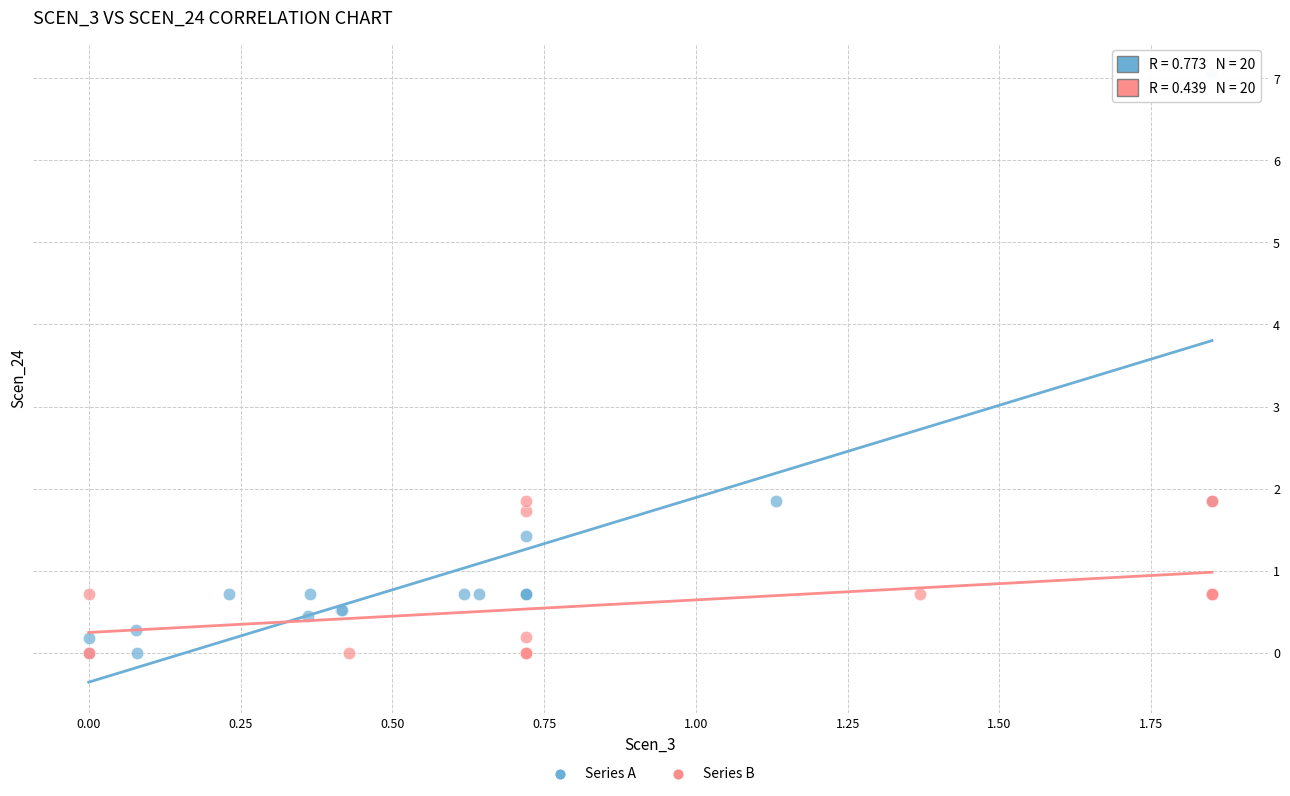

Which series reaches the maximum Y coordinate?

Series A